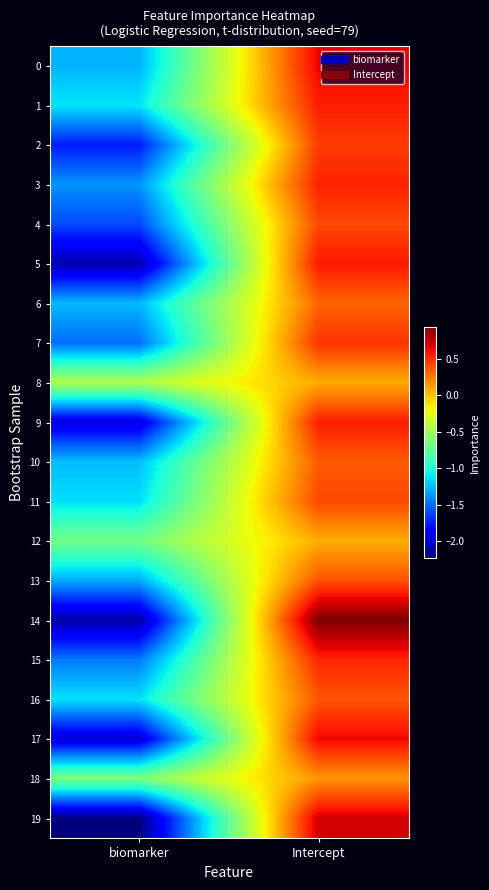

Which label corresponds to the largest value in the chart?

Intercept